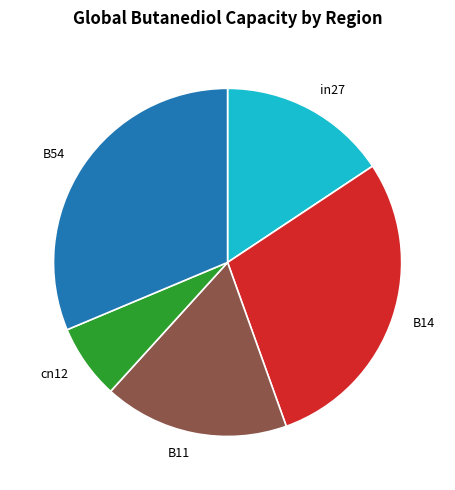

Which category has the biggest portion of the pie?

B54